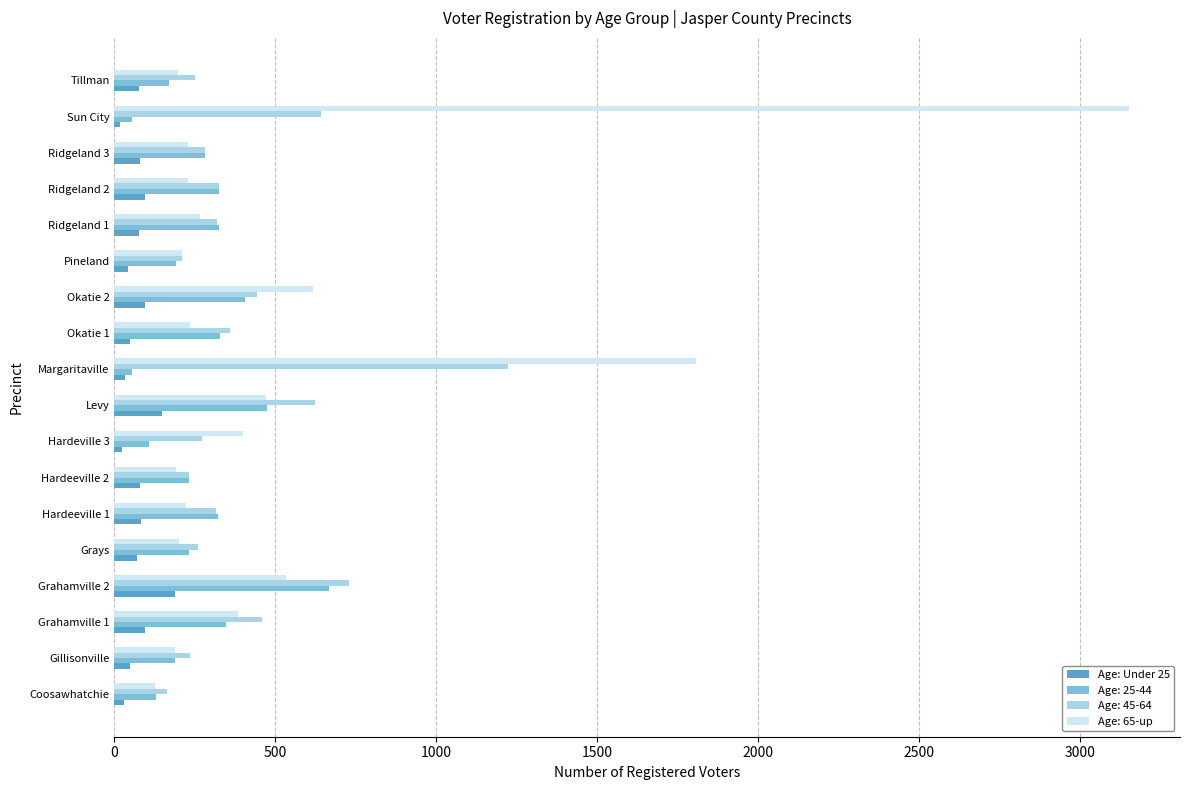

Count the number of categories in the chart.

18